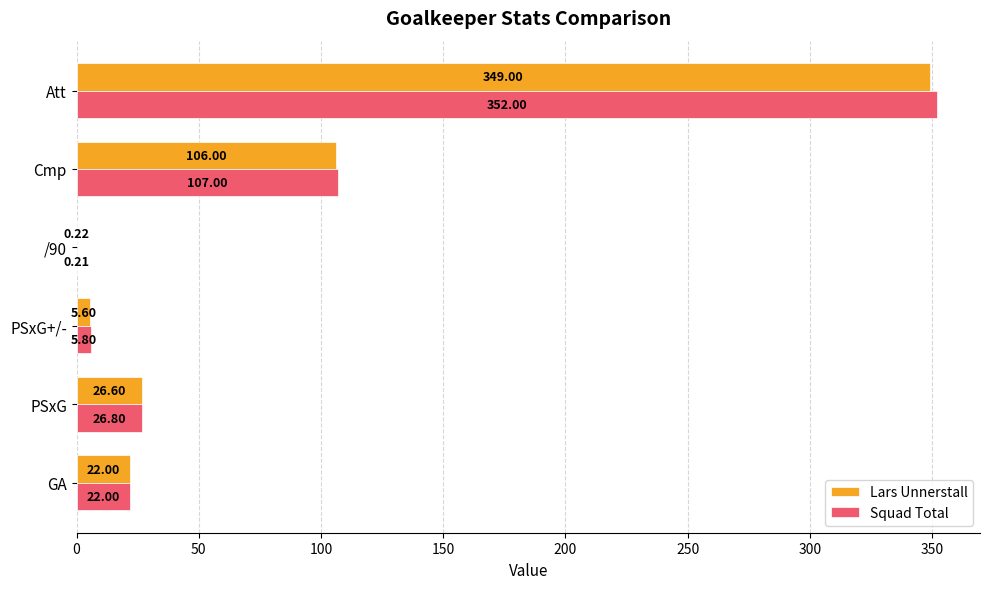

Between PSxG+/- and Att, which series saw the biggest shift?

Squad Total